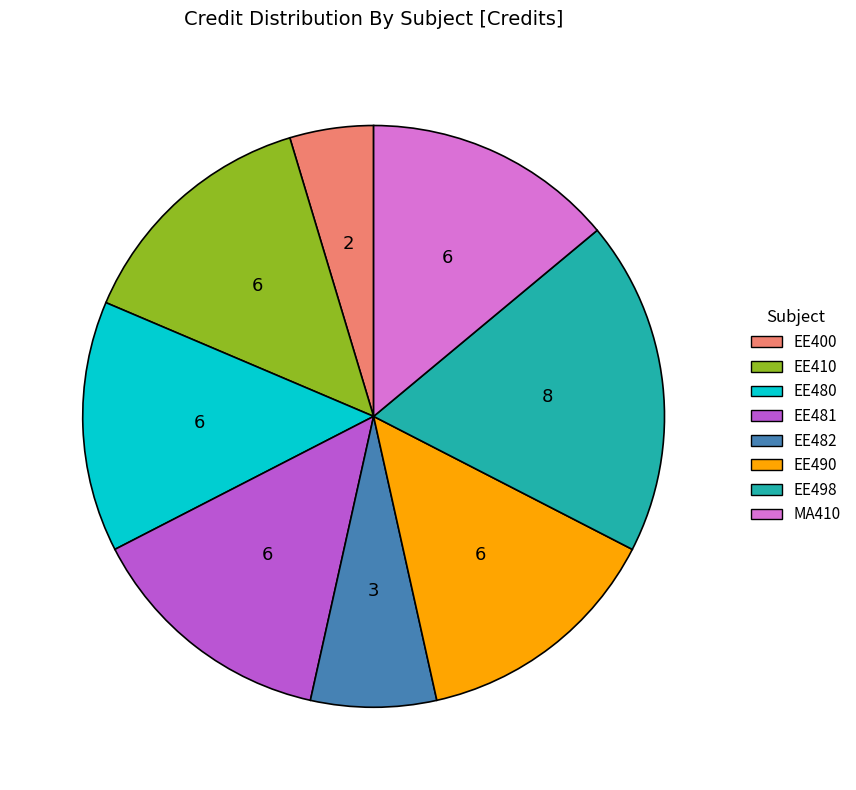

Combined, do EE498 and EE490 account for over 50%?

No